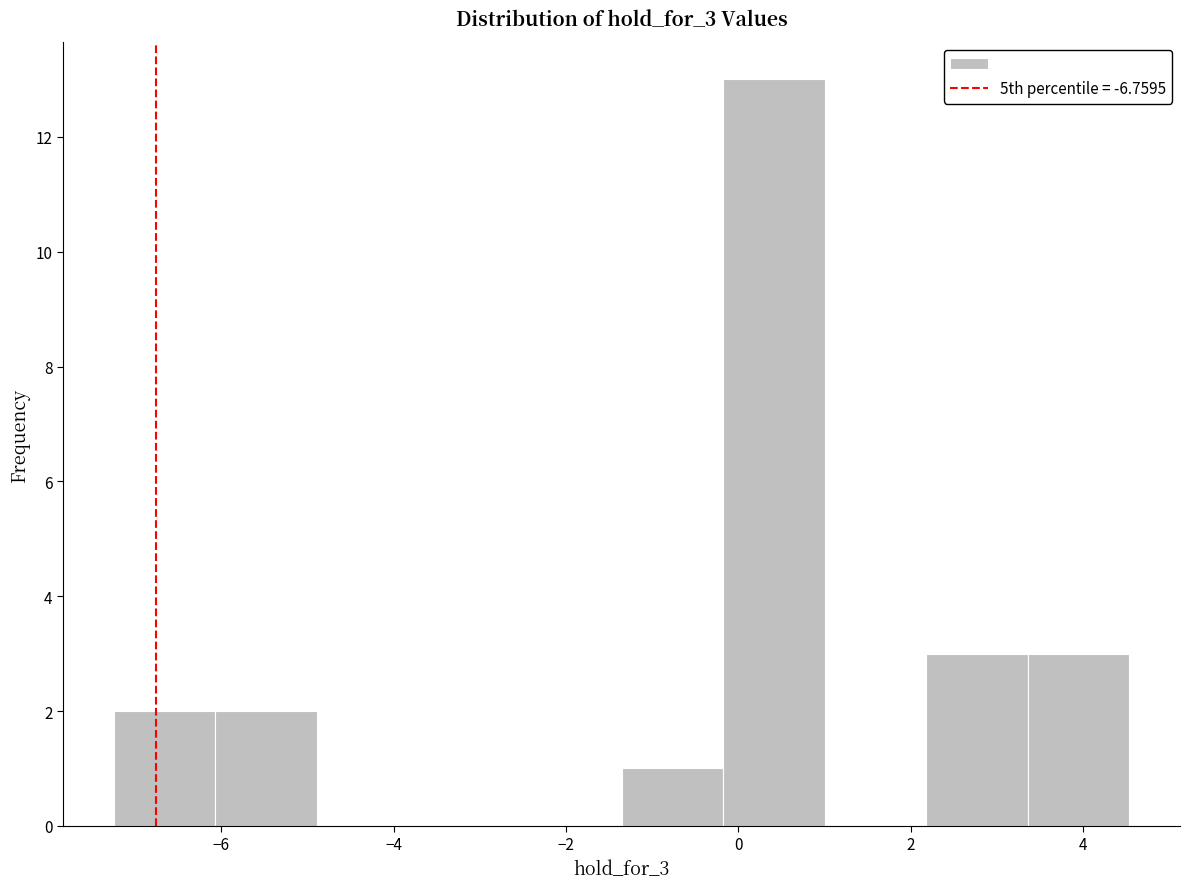

Over which range of the x-axis is the bar tallest?

-0.2 to 1.0